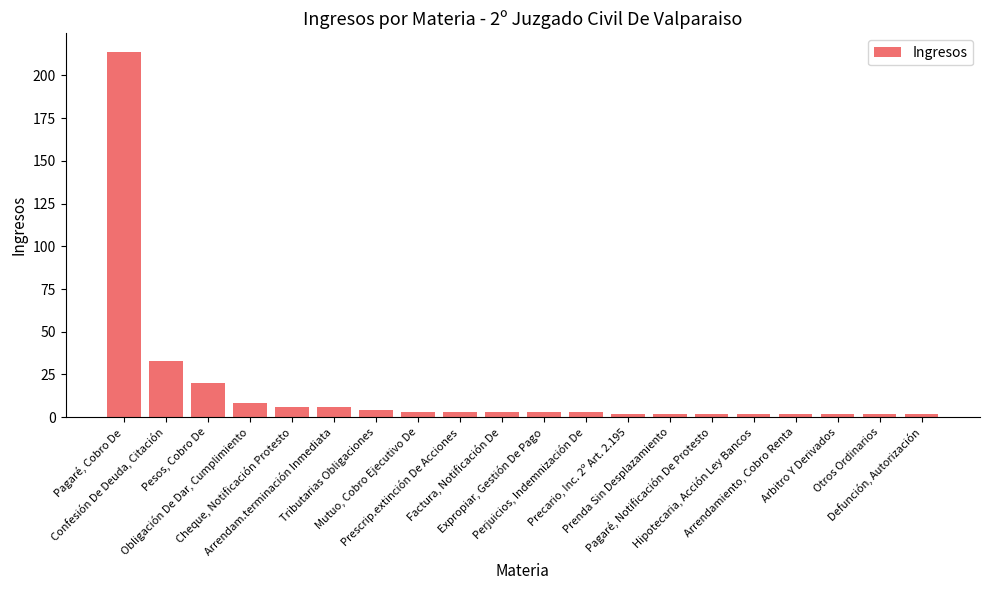

The chart shows a value of 3 at Factura, Notificación De. True or false?

True